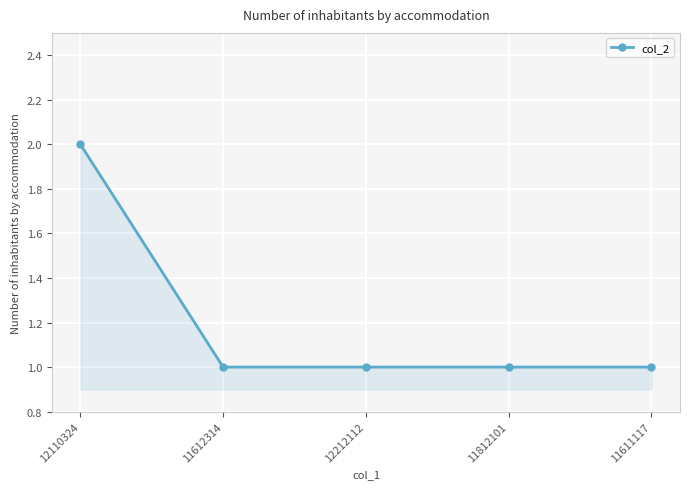

What is the difference between the maximum and minimum values?

1